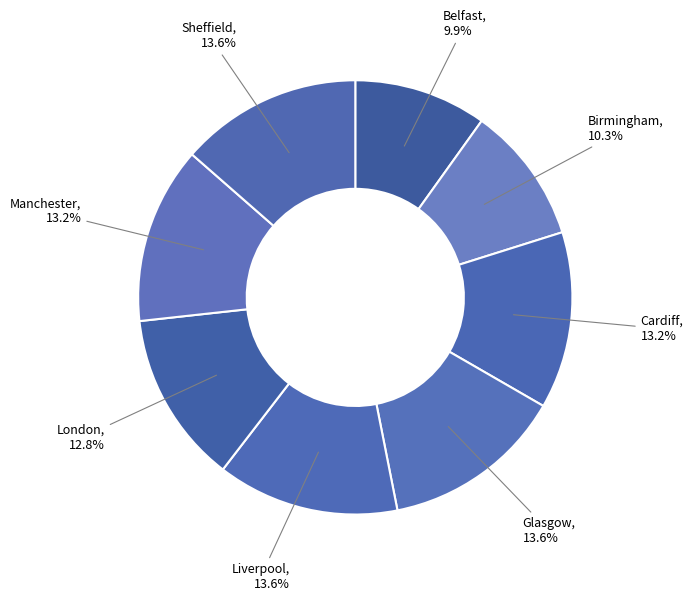

What percentage is the Sheffield slice, to the nearest percent?

14%